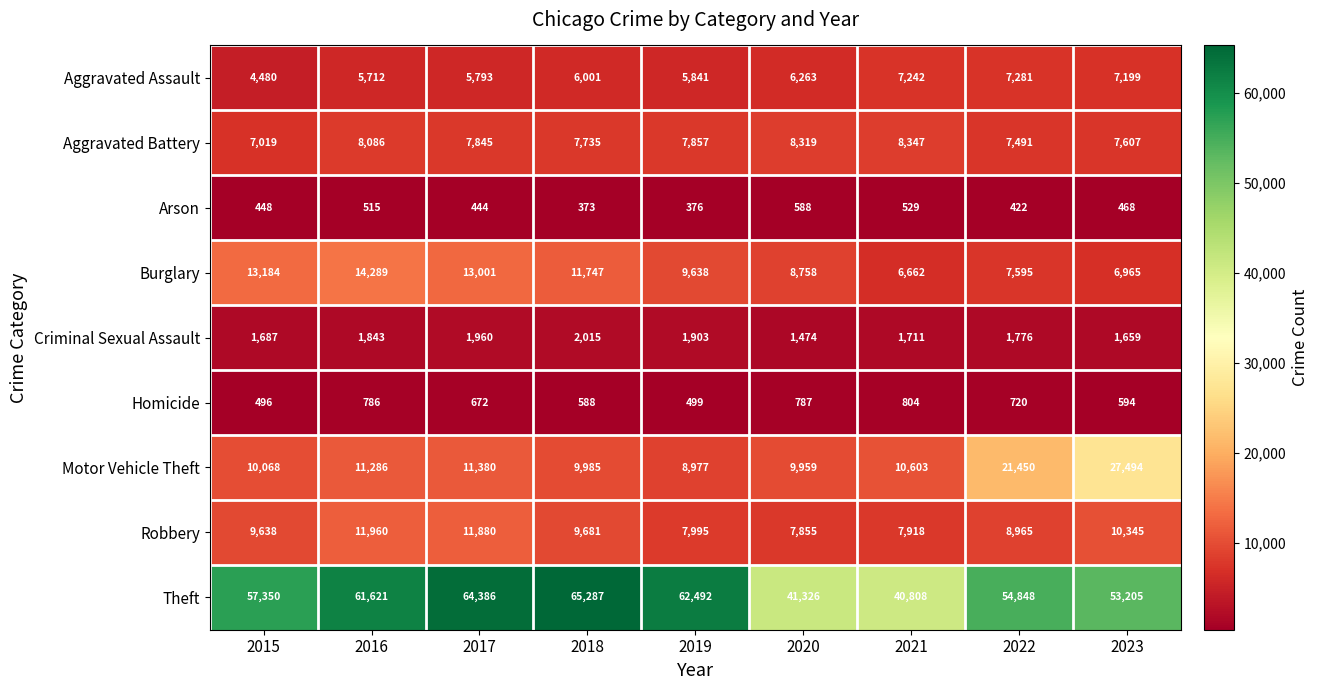

Which label corresponds to the smallest value in the chart?

2018